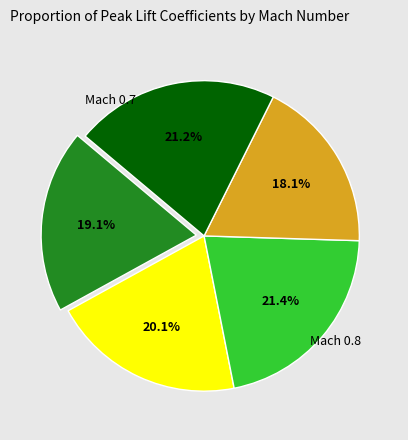

Is there a majority slice in this chart?

No